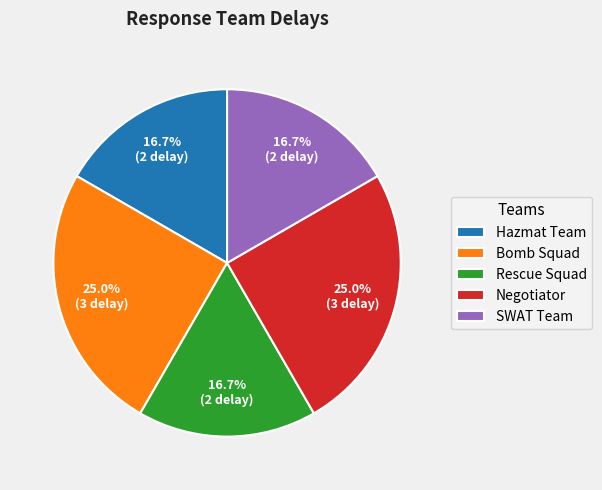

True or false: Negotiator accounts for 25% of the total.

True